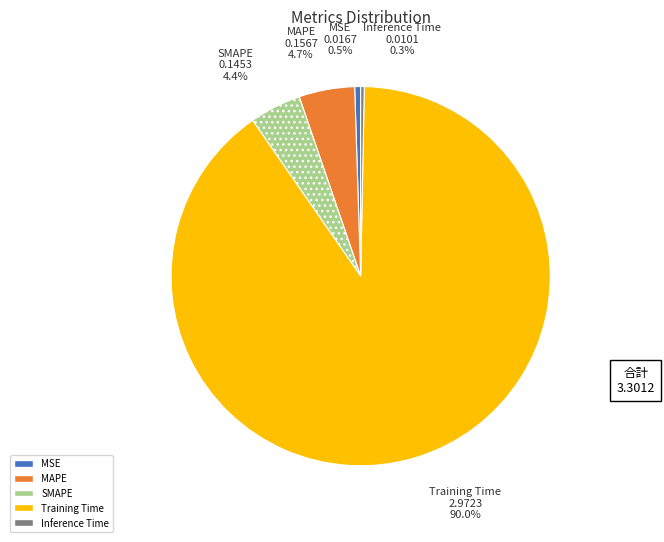

Does Training Time account for over 50% of the chart?

Yes